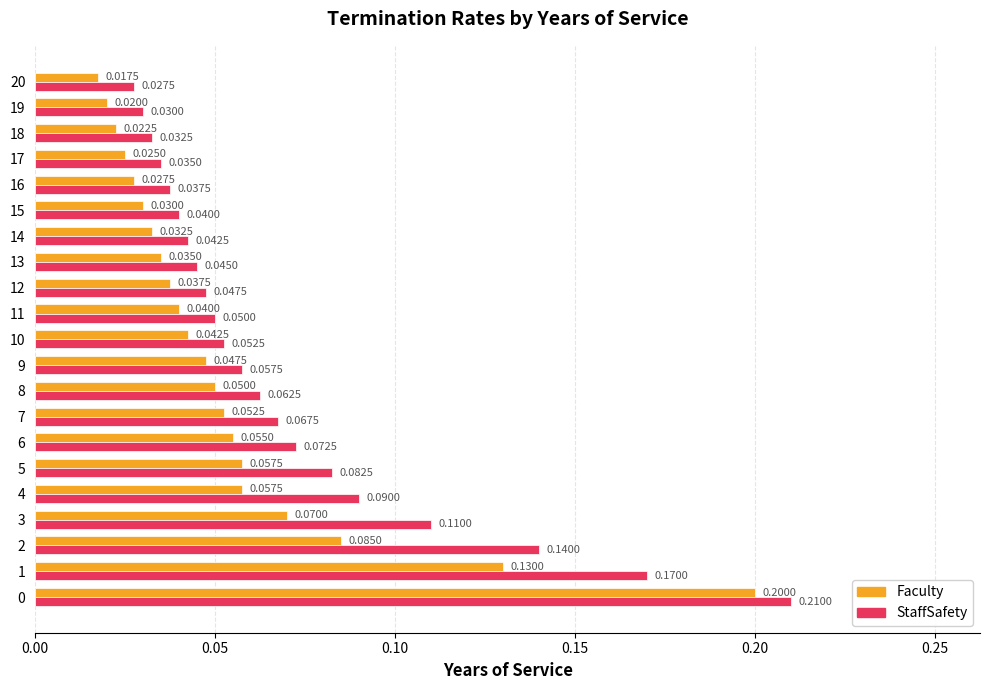

List the series in order of their peak value, lowest first.

Faculty, StaffSafety